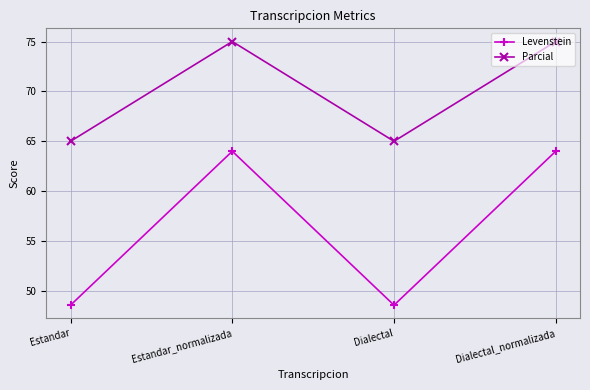

True or false: Parcial and Levenstein intersect in this chart.

False